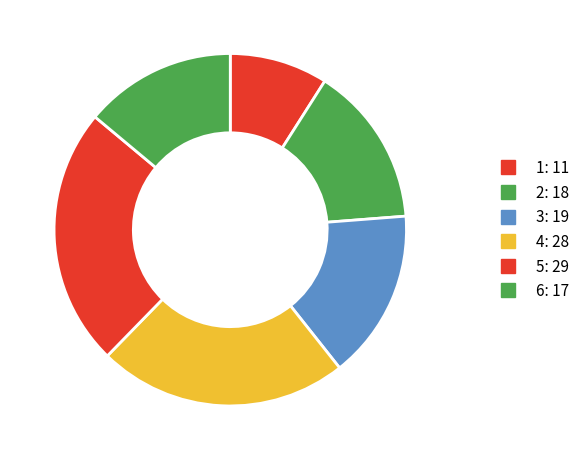

Which category has the biggest portion of the pie?

5